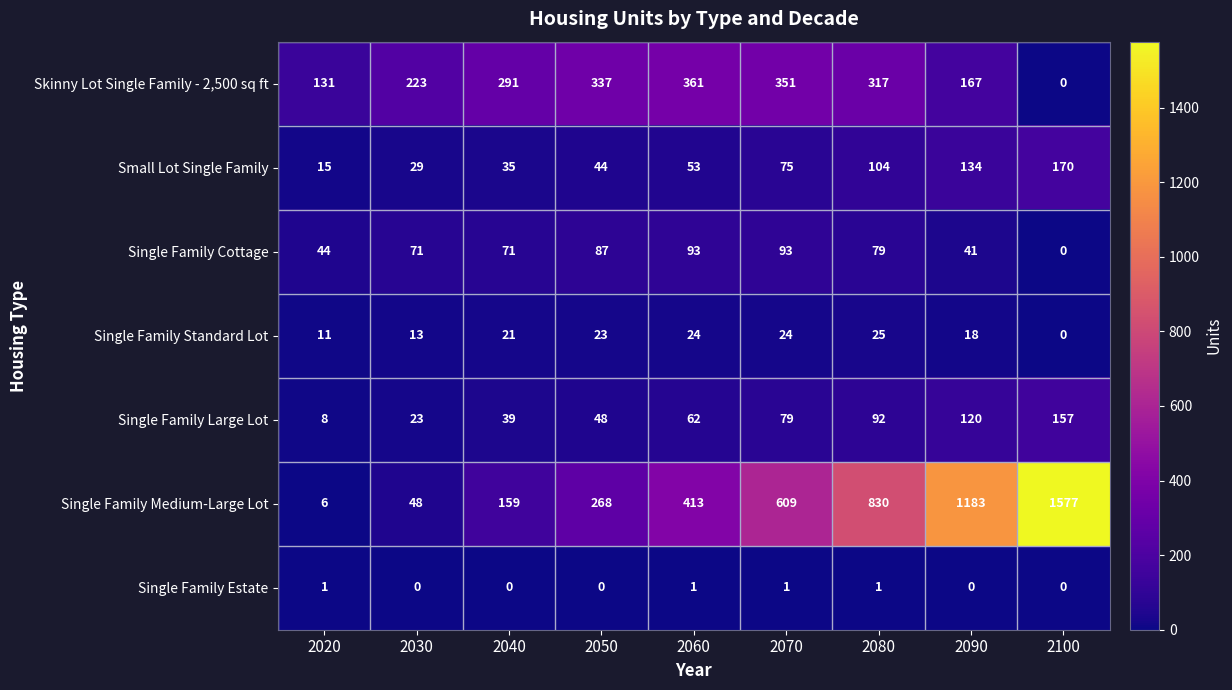

Where is Single Family Medium-Large Lot nearest to the value 791?

2080